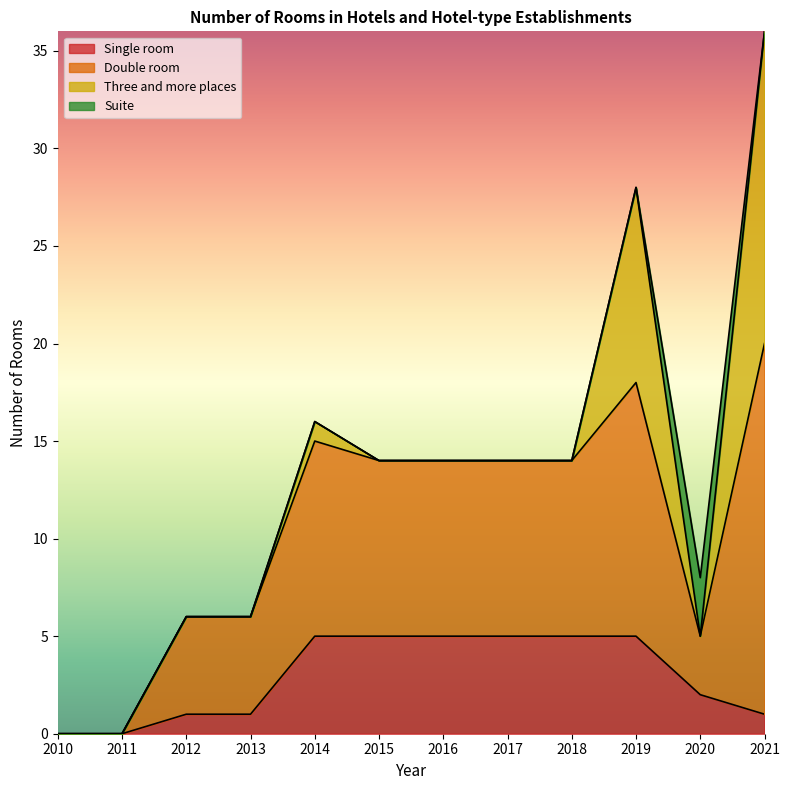

At which label does Double room reach its minimum?

2010